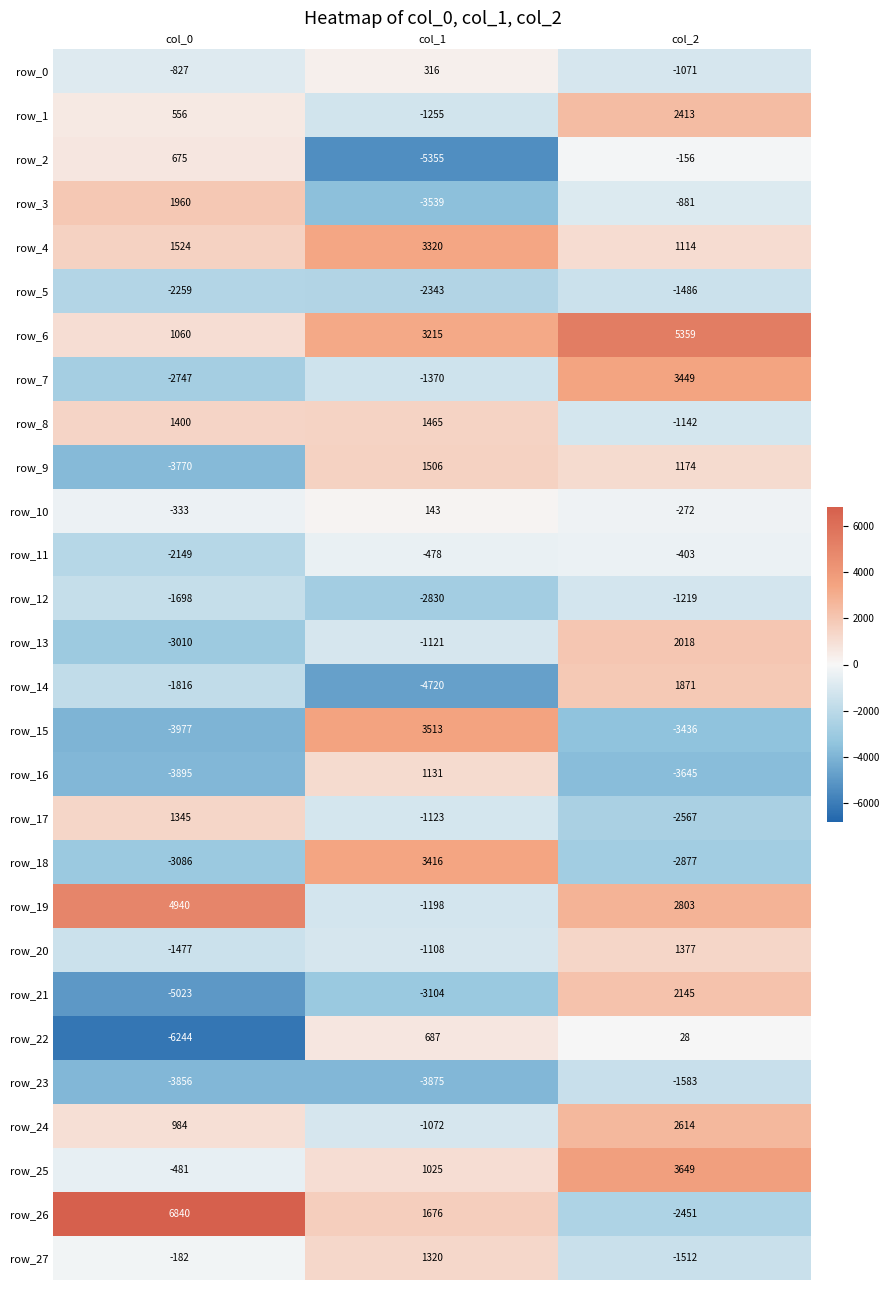

Which series has the largest range (max minus min)?

row_26